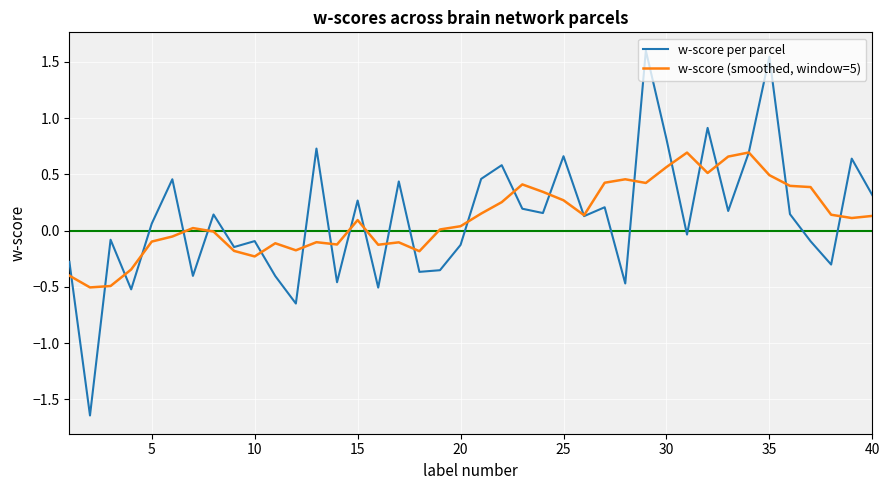

List the series in order of their overall mean, lowest first.

w-score per parcel, w-score (smoothed, window=5)